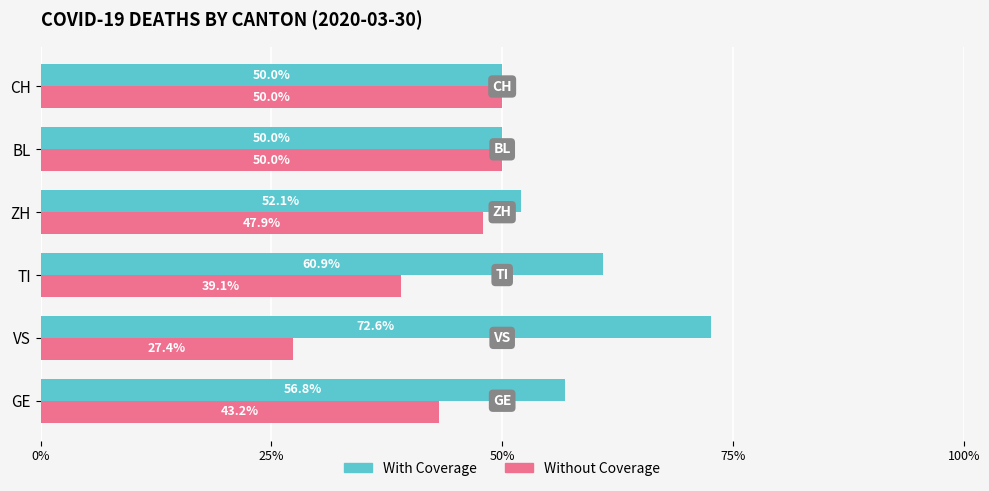

What is the total value across all series at TI?

100.0